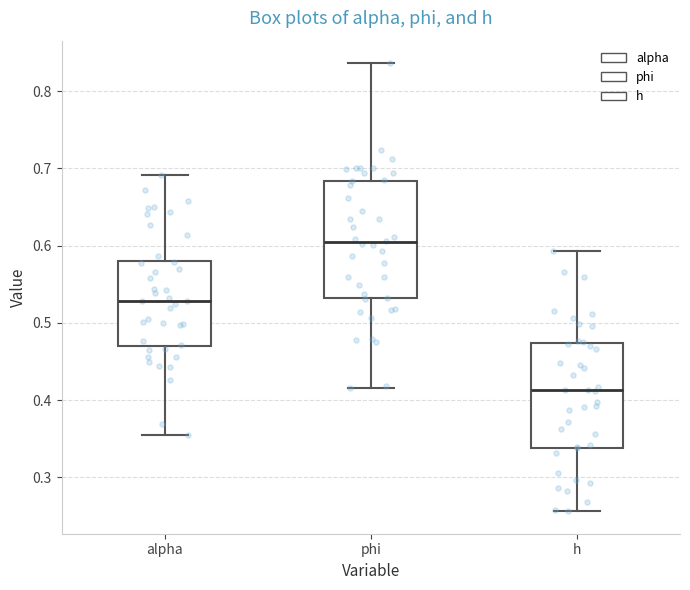

Where does the median line of the box for phi sit on the y-axis? The values are not printed on the chart, so give them approximately, as read against the axis.

0.60